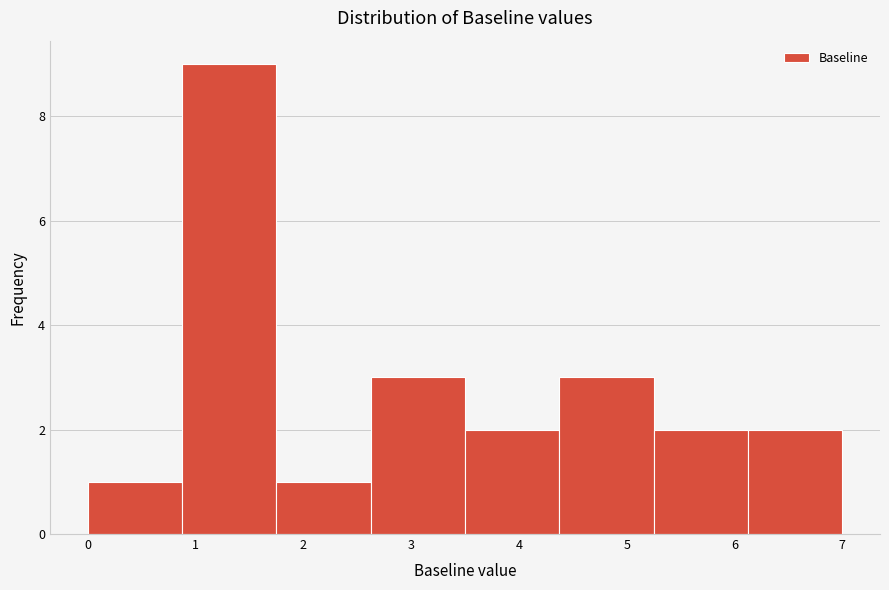

Reading left to right, transcribe this chart: for each bar, give the range it covers on the x-axis and its height. Neither the bar edges nor the heights are printed on the chart, so give them approximately, as read against the axes.

0.0 to 0.9: 1
0.9 to 1.8: 9
1.8 to 2.6: 1
2.6 to 3.5: 3
3.5 to 4.4: 2
4.4 to 5.3: 3
5.3 to 6.1: 2
6.1 to 7.0: 2